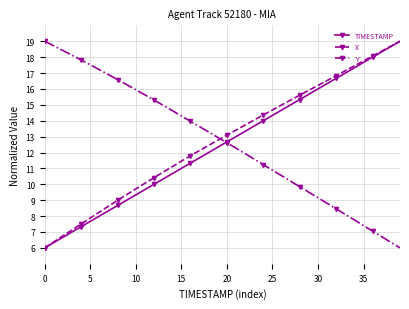

After their last crossing, which series has the higher values: X or Y?

X